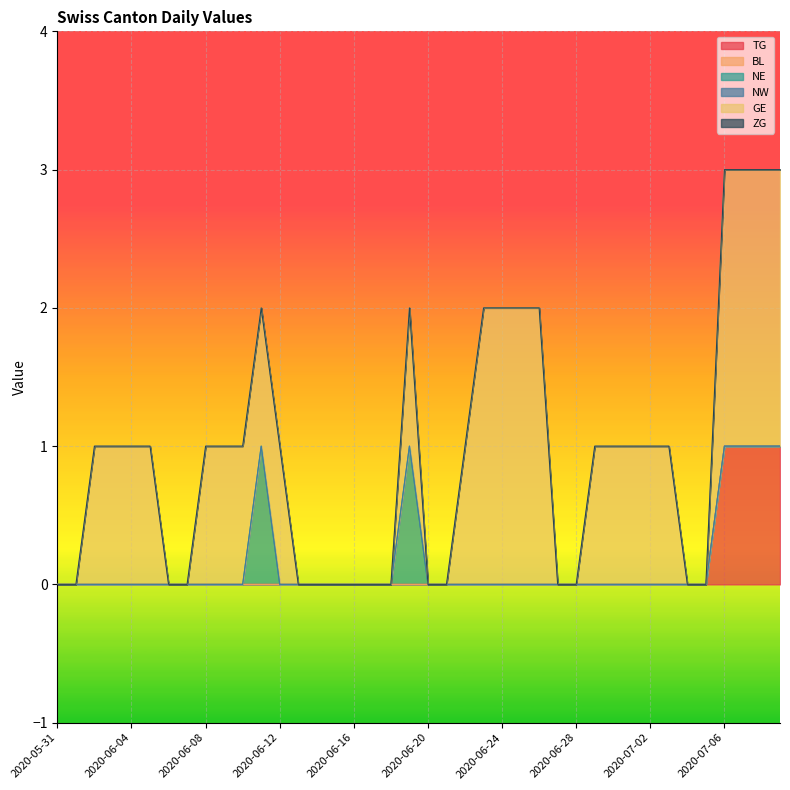

Does the chart display data point markers on the line(s)?

No